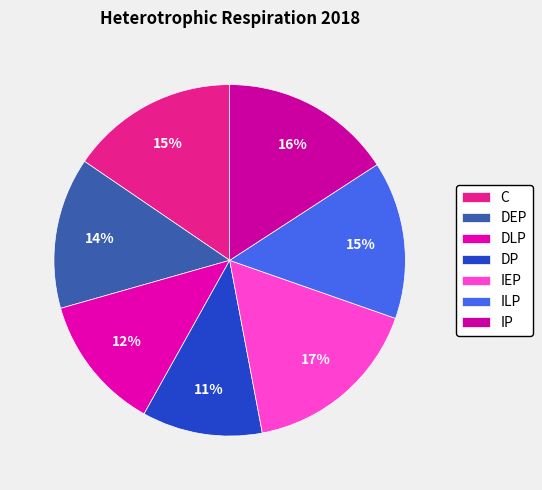

What percentage is the IP slice, to the nearest percent?

16%